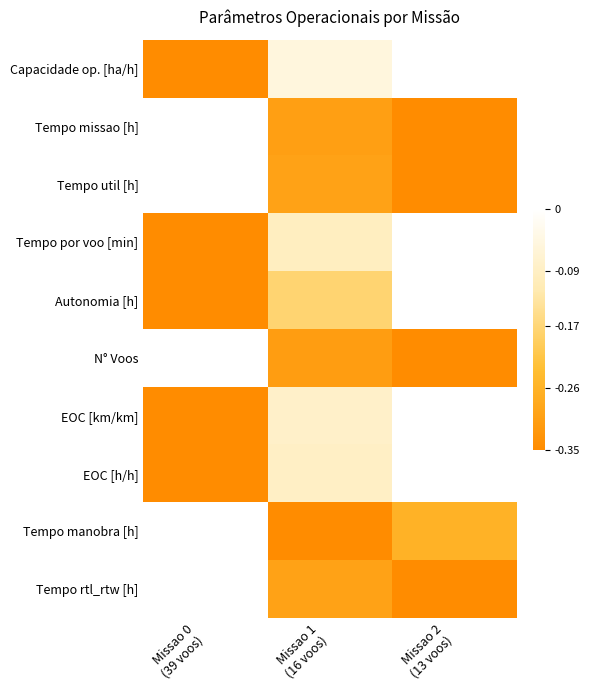

How many data points does each series have?

3